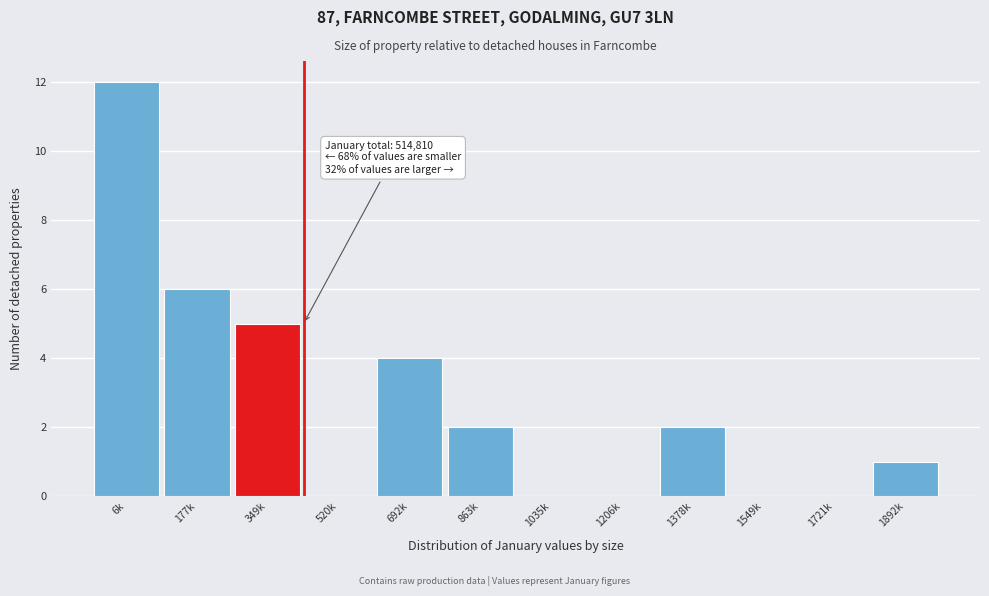

Reading right to left, extract all data points from this chart.

1892k=1	1721k=0	1549k=0	1378k=2	1206k=0	1035k=0	863k=2	692k=4	520k=0	349k=5	177k=6	6k=12